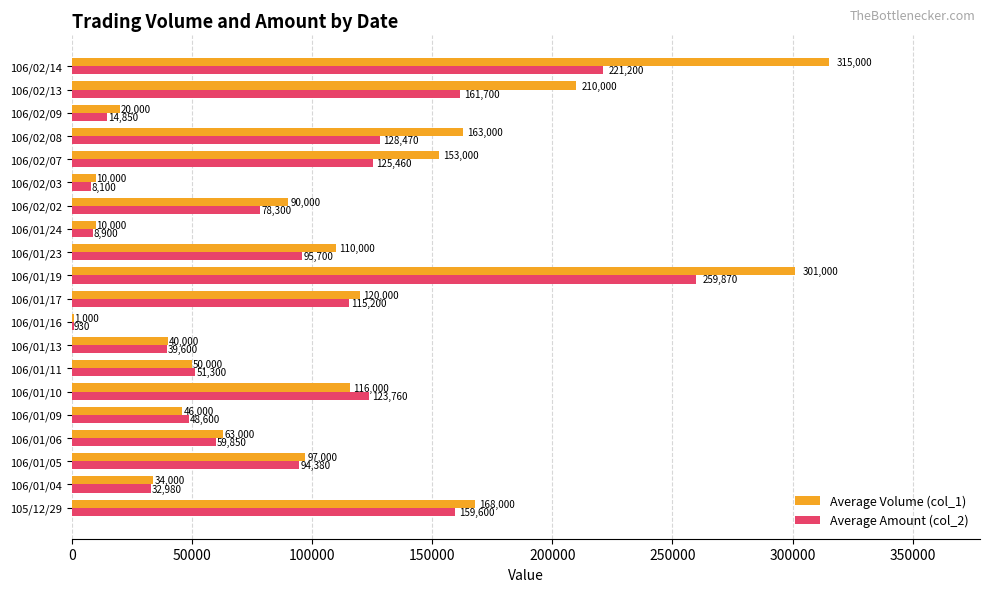

Which series has the largest total across all categories?

Average Volume (col_1)